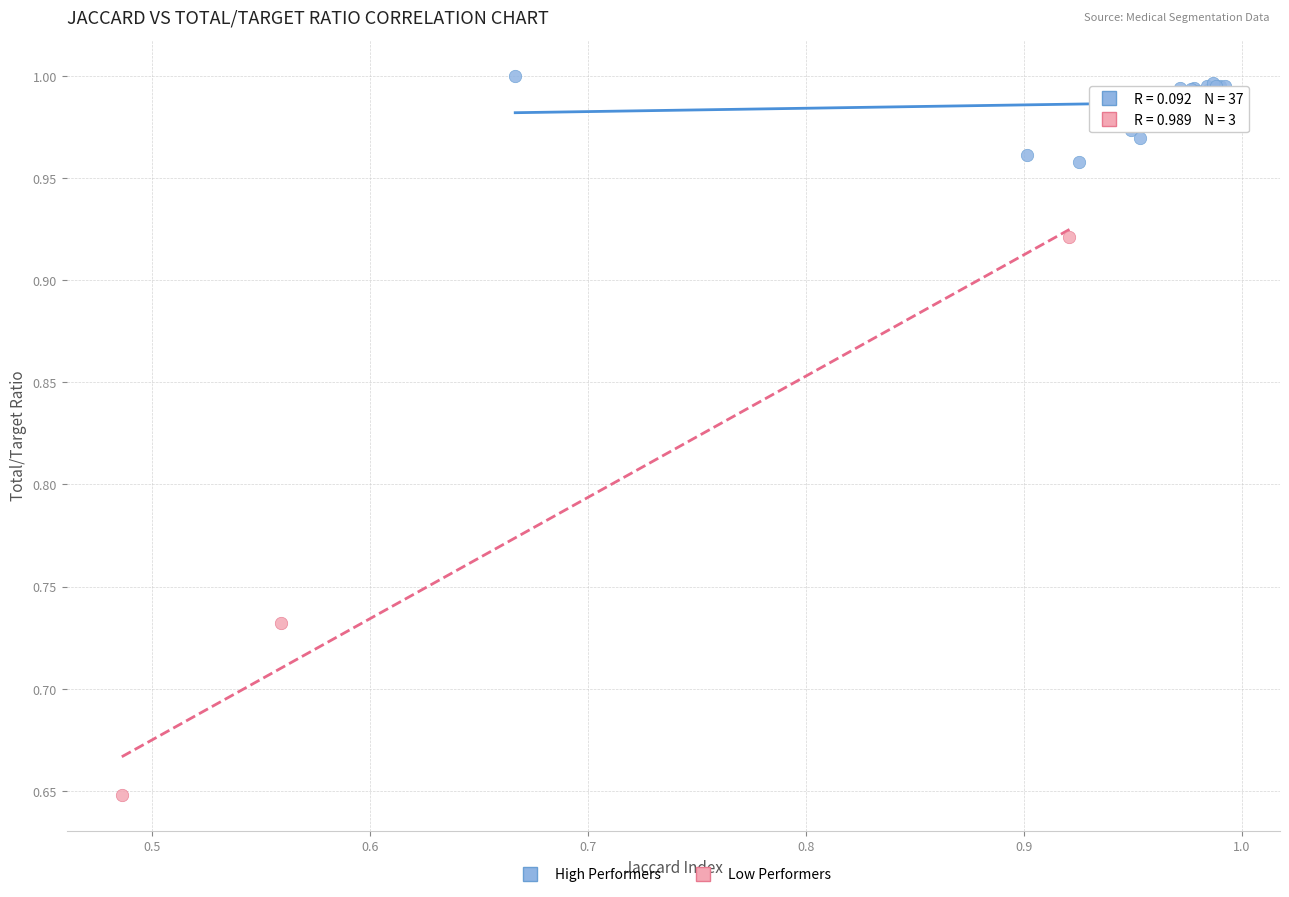

Which series reaches the maximum Y coordinate?

High Performers